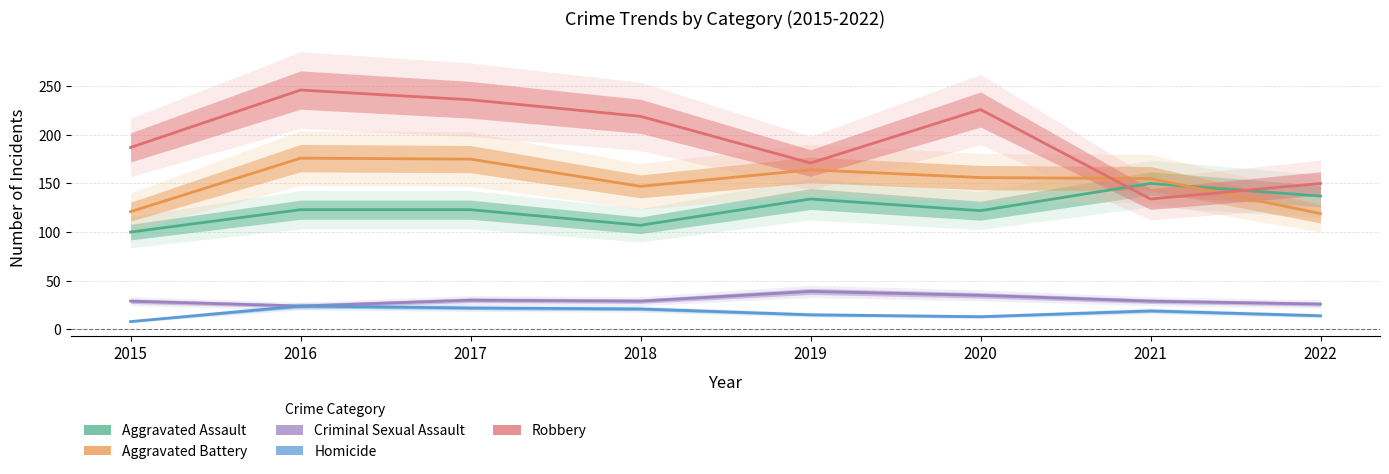

How many times do Robbery and Aggravated Battery cross each other?

2